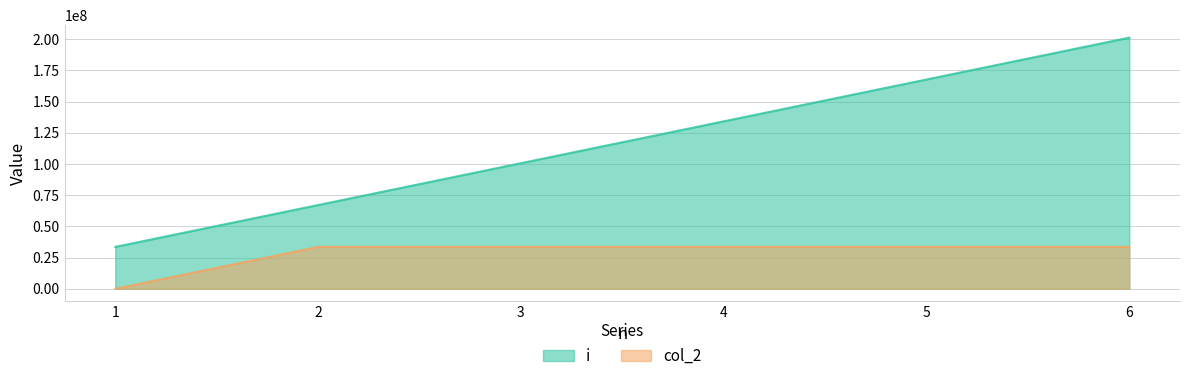

At which label does i reach its peak?

6